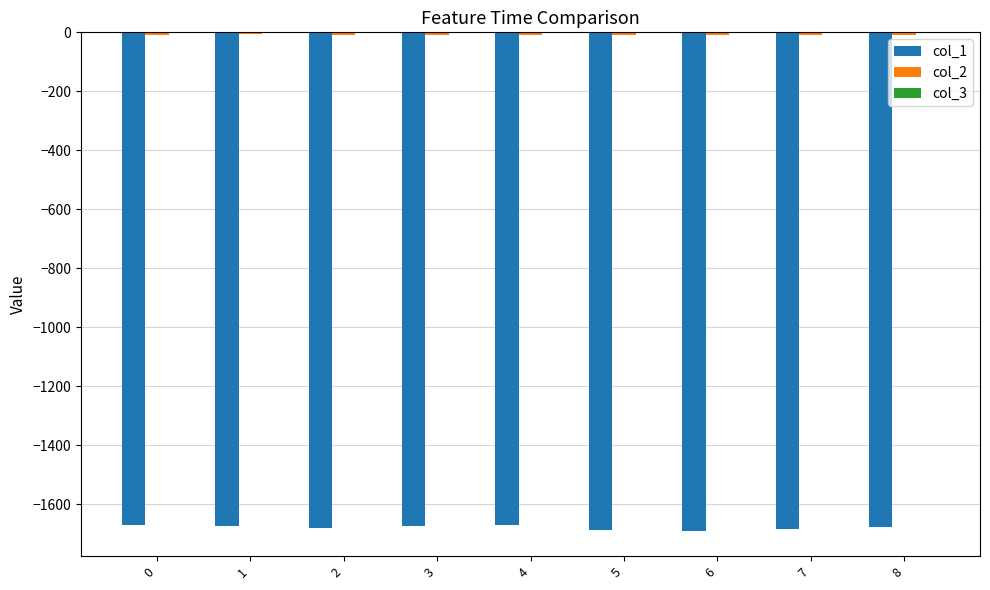

How many data points in col_1 are above -1678?

4